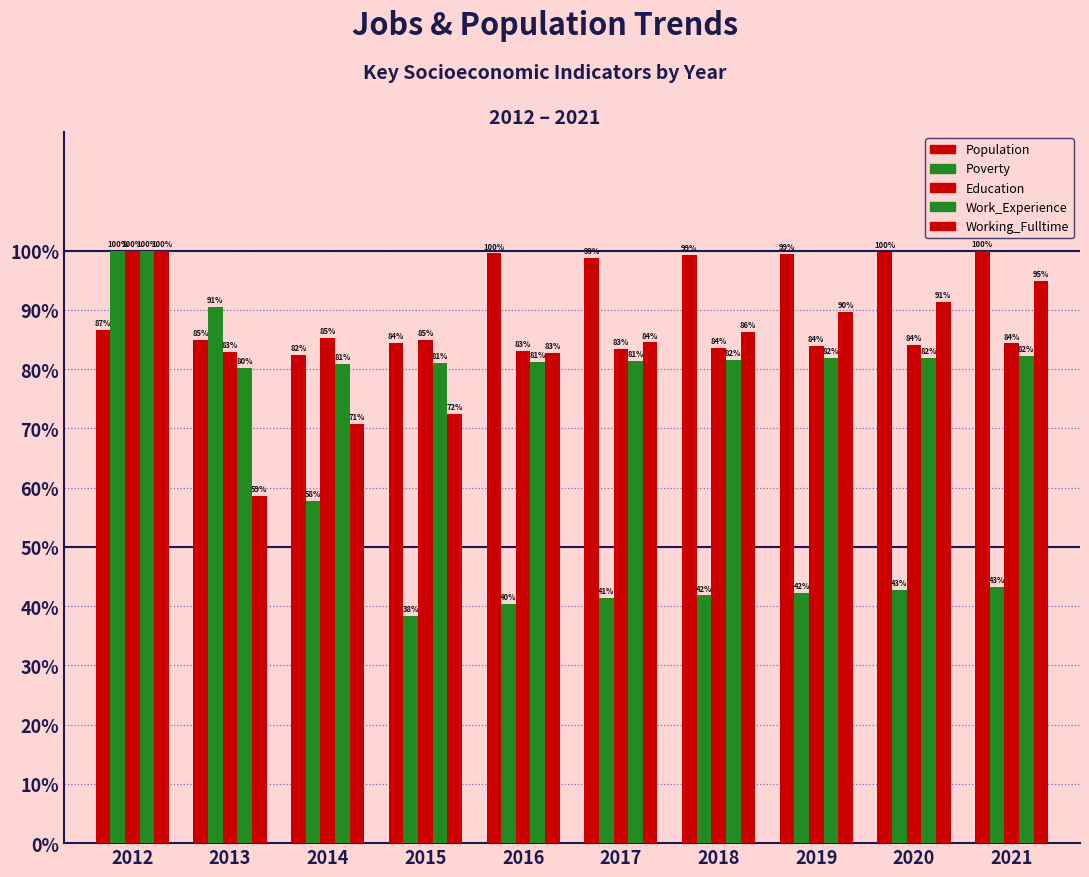

The Education series shows 46.6 at 2018. True or false?

False